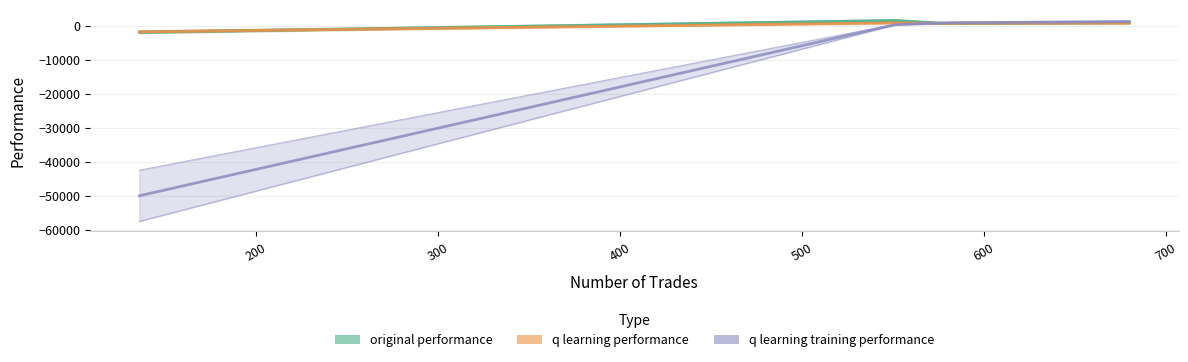

How many categories are shown in the chart?

4